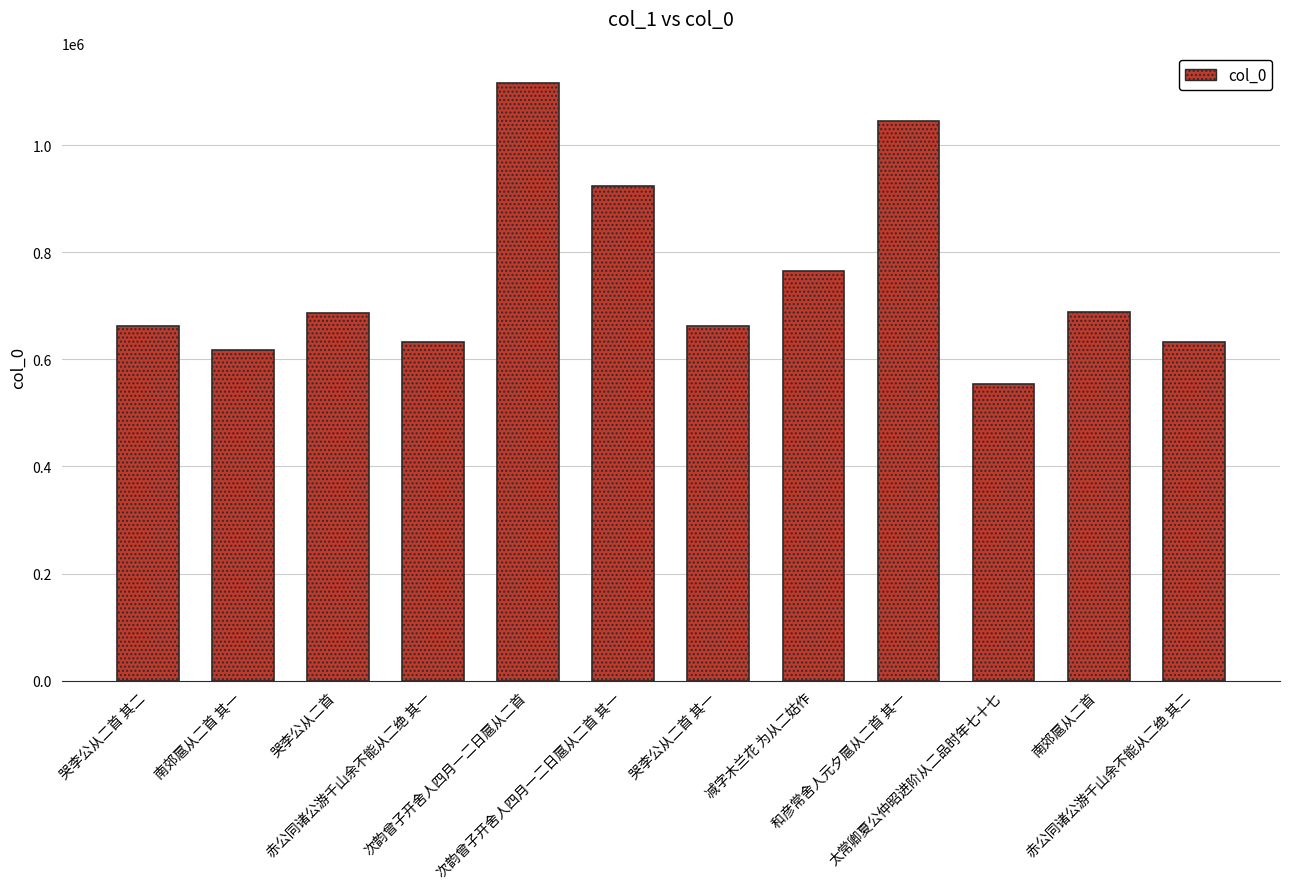

How many values are below 687615?

6